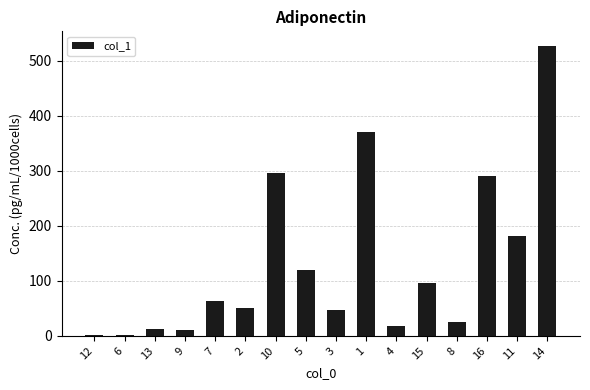

What is the difference between the second highest and minimum values?

368.2